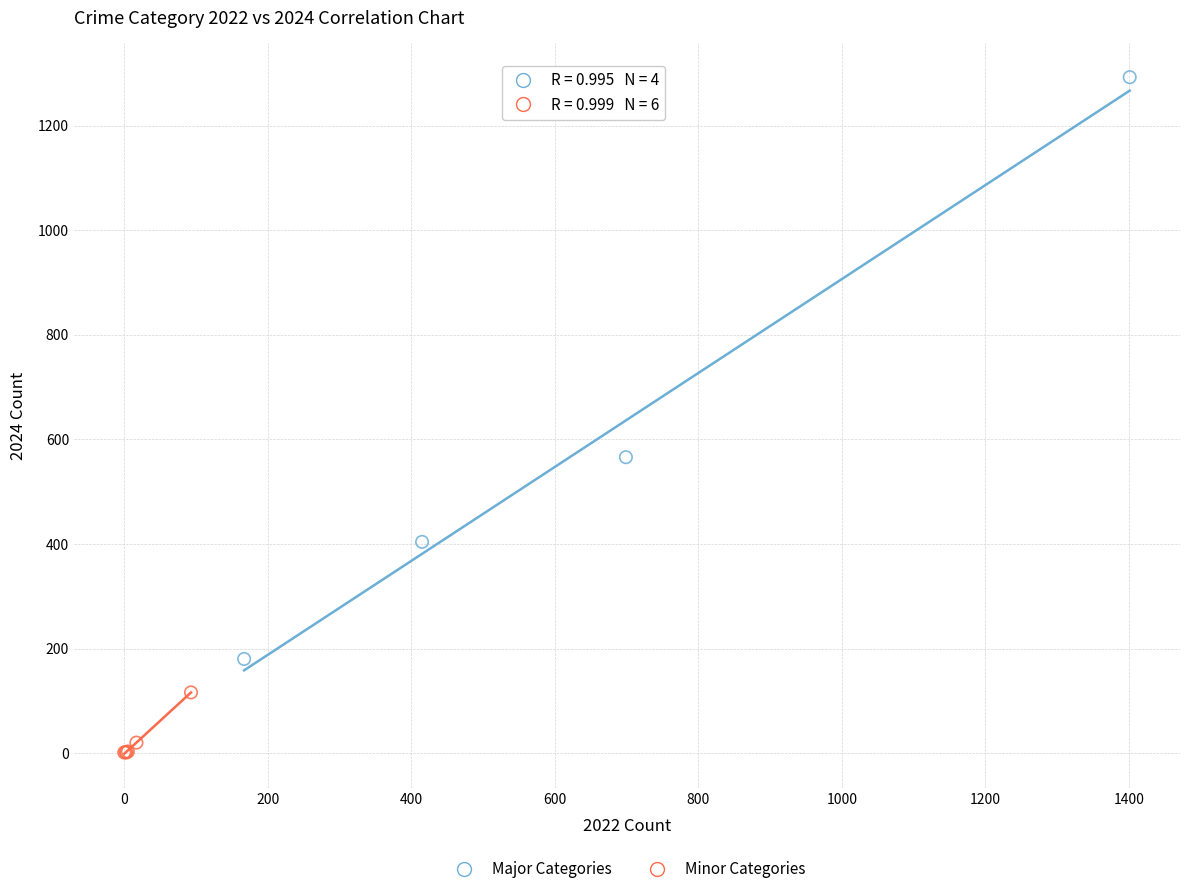

Which series contains the highest Y value?

Major Categories